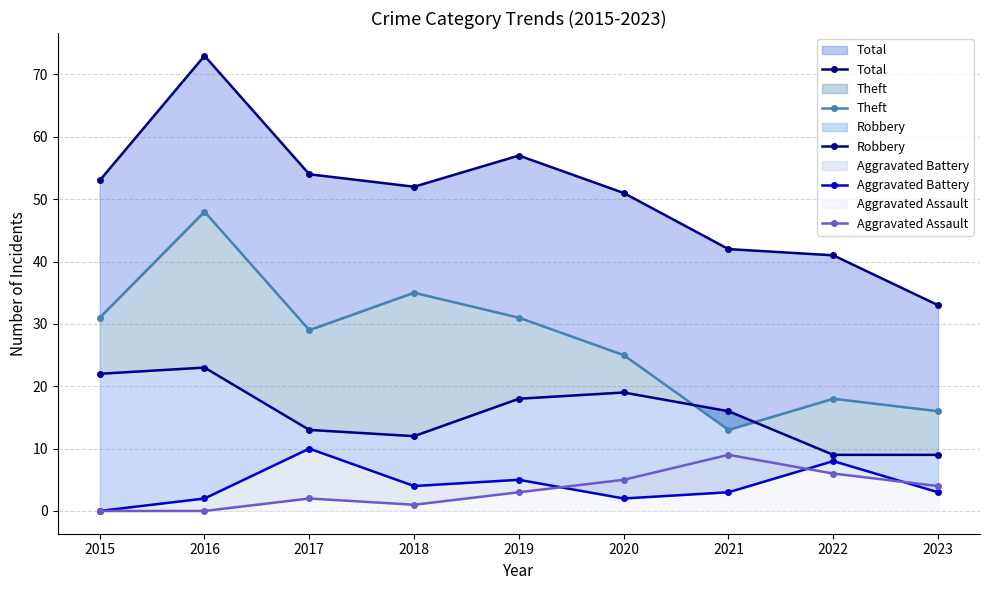

What is the difference between the second highest and minimum values in the Theft series?

22